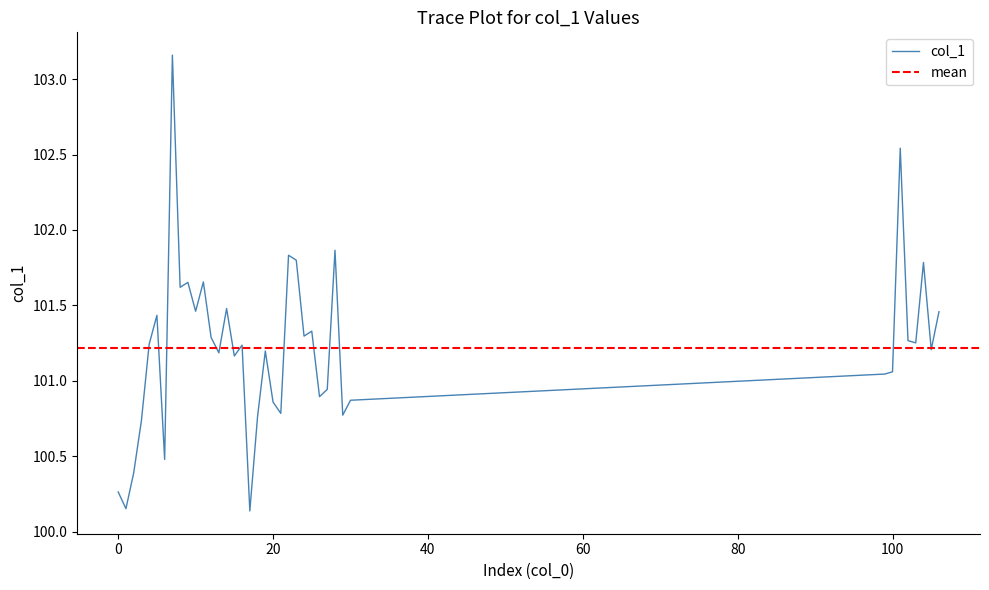

What is the ratio of the value at 22 to the value at 9?

1.0